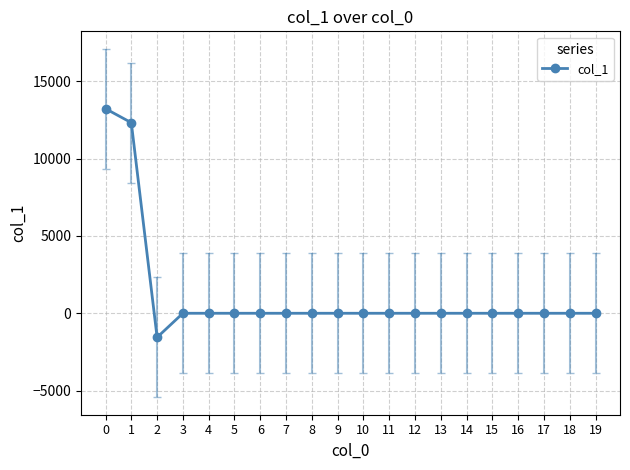

What is the difference between the maximum and minimum values?

14785.5